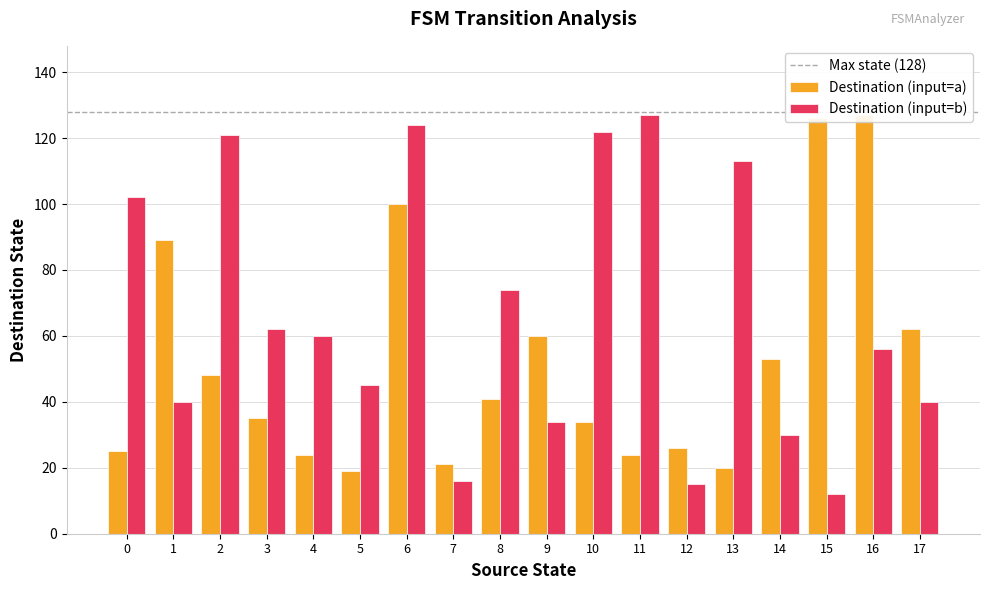

Between 3 and 14, which is larger?

14